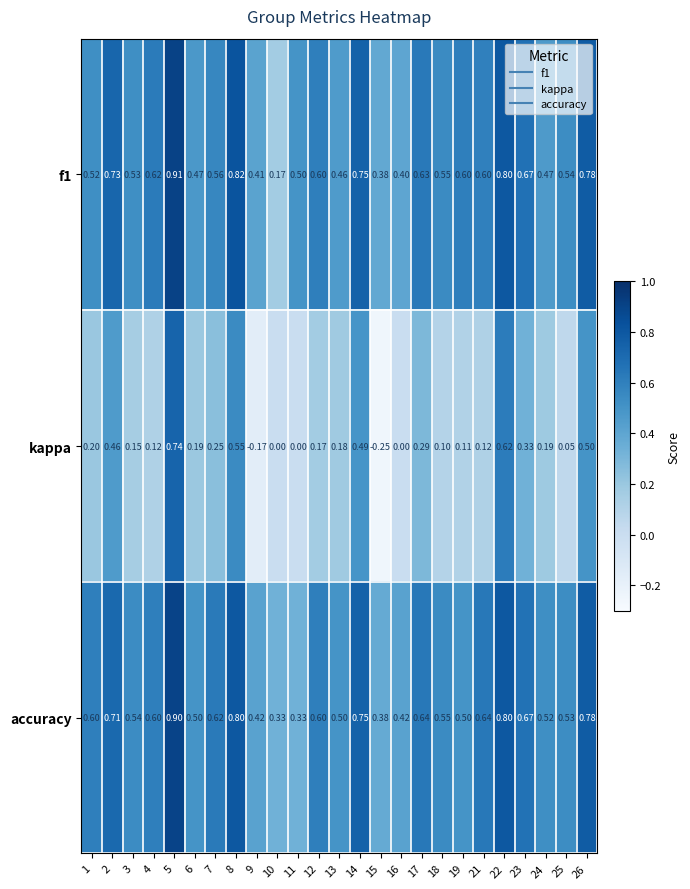

Which series has the widest spread of values?

kappa